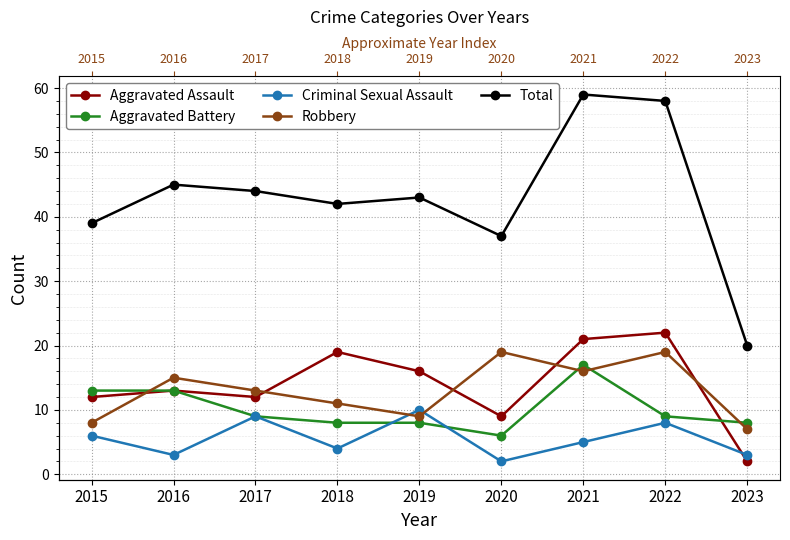

True or false: Total and Criminal Sexual Assault intersect in this chart.

False